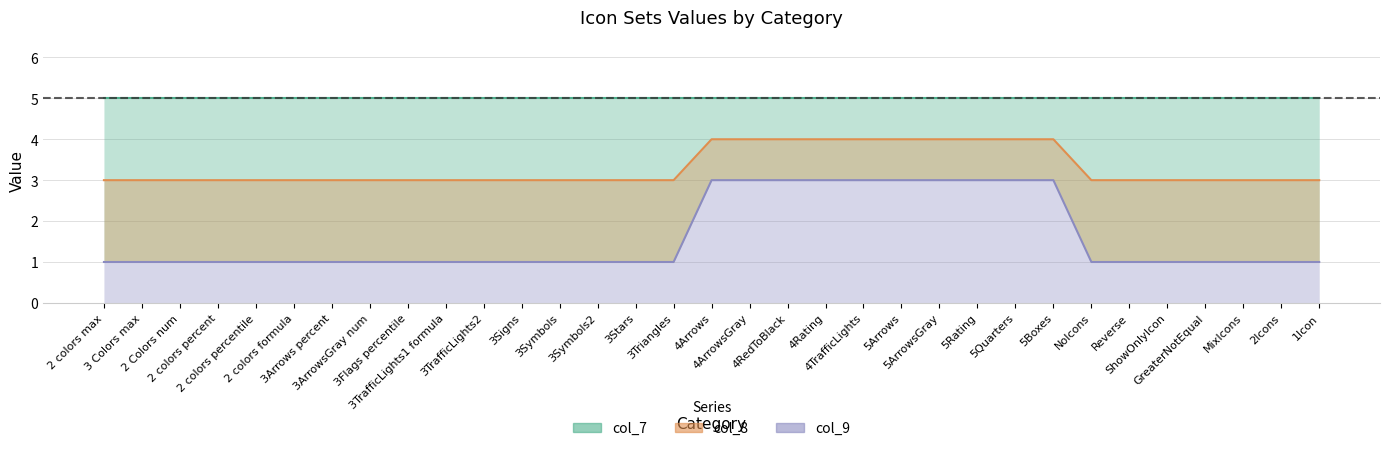

True or false: col_8 and col_9 intersect in this chart.

False